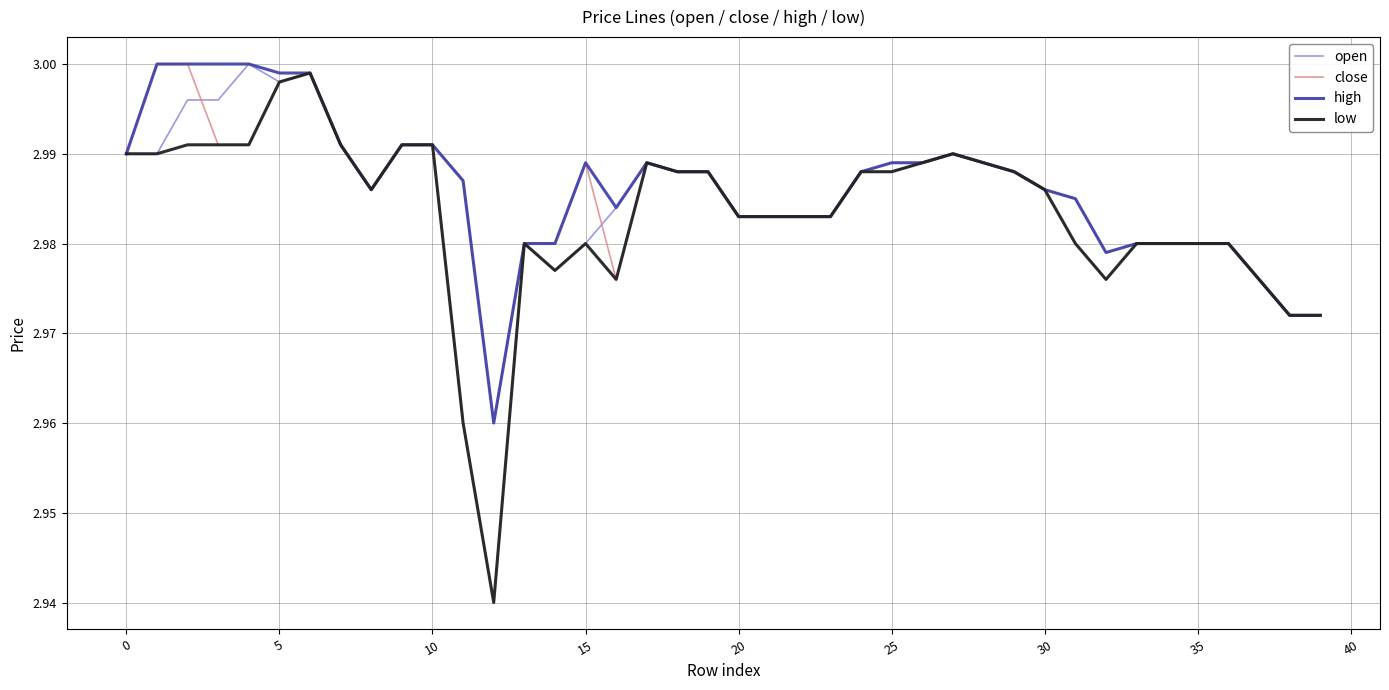

How many lines are shown in the chart?

4